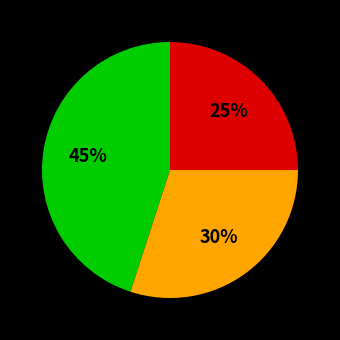

How many segments does this pie chart have?

3